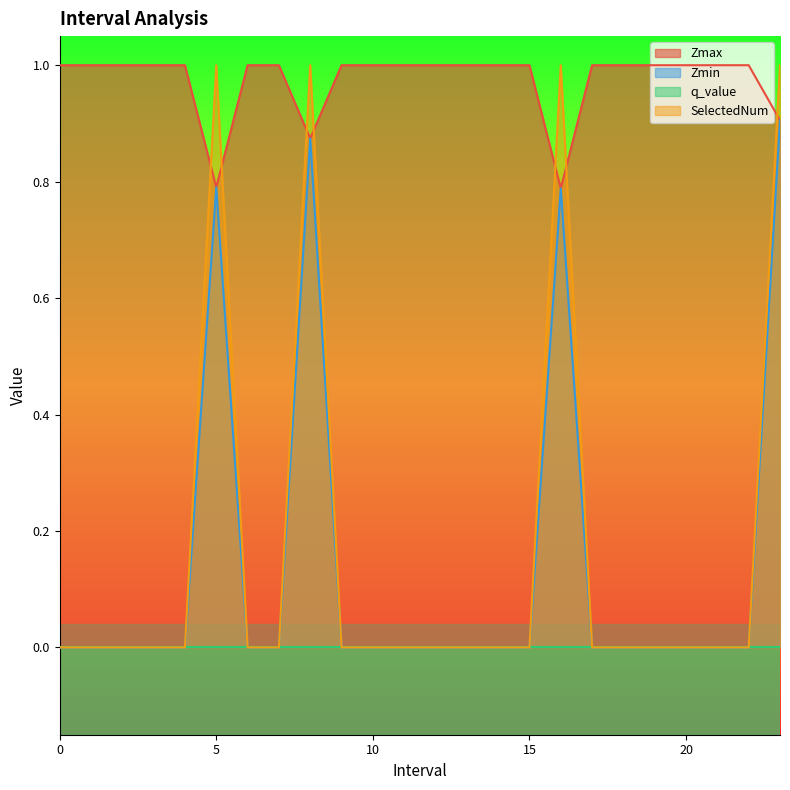

Which category has the highest value in the Zmin series?

23.0